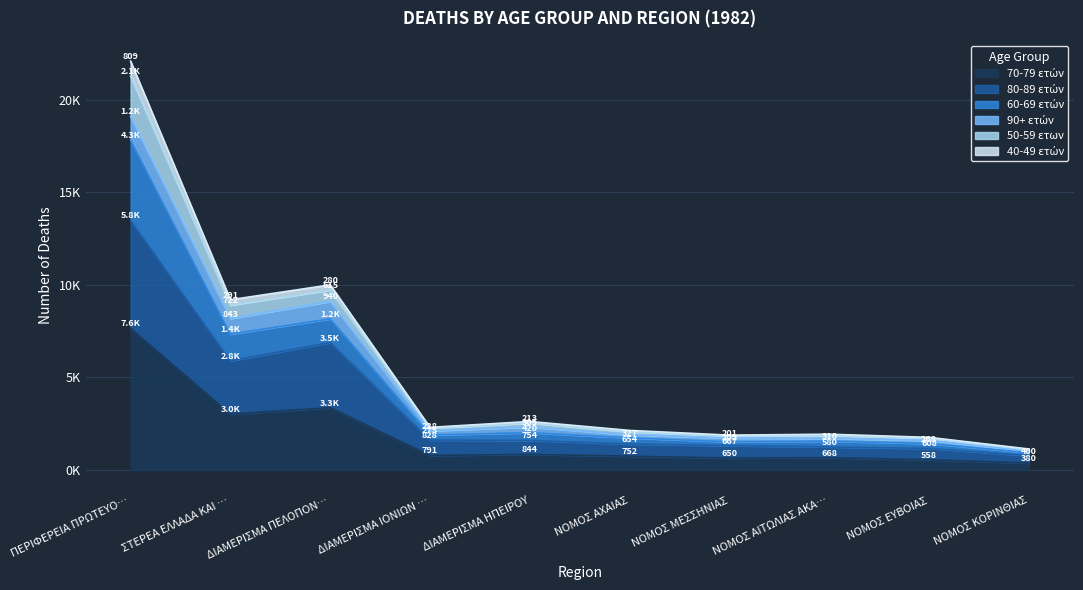

What is the label of the 4th point from the left?

ΔΙΑΜΕΡΙΣΜΑ ΙΟΝΙΩΝ …